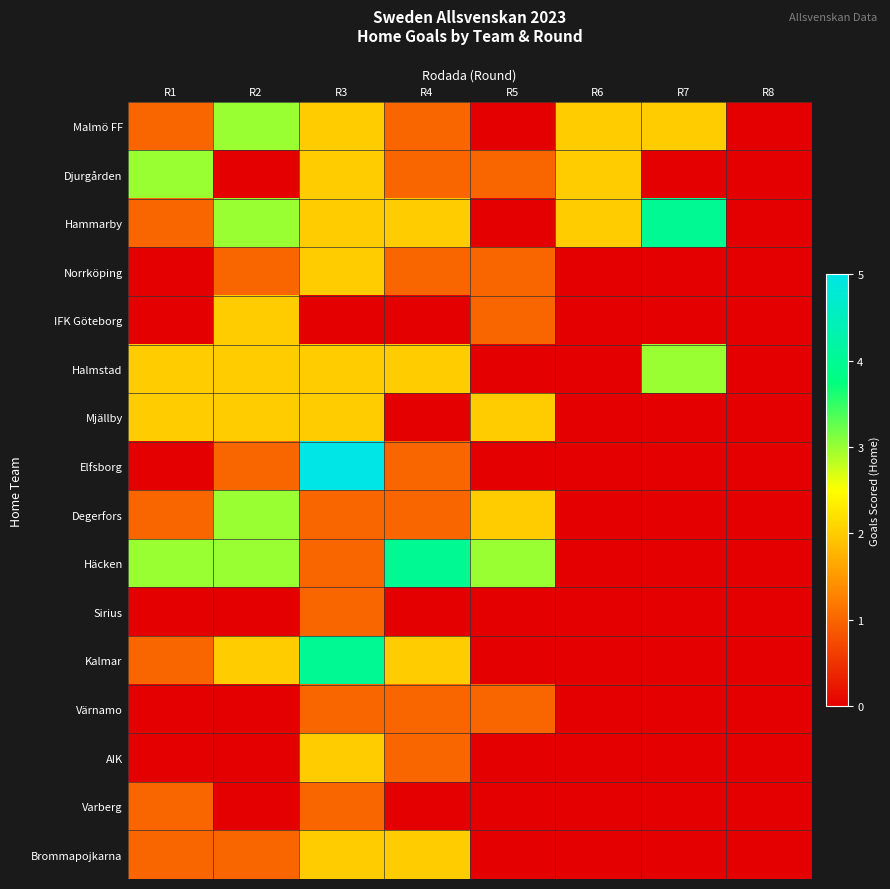

Which label corresponds to the largest value in the chart?

R3